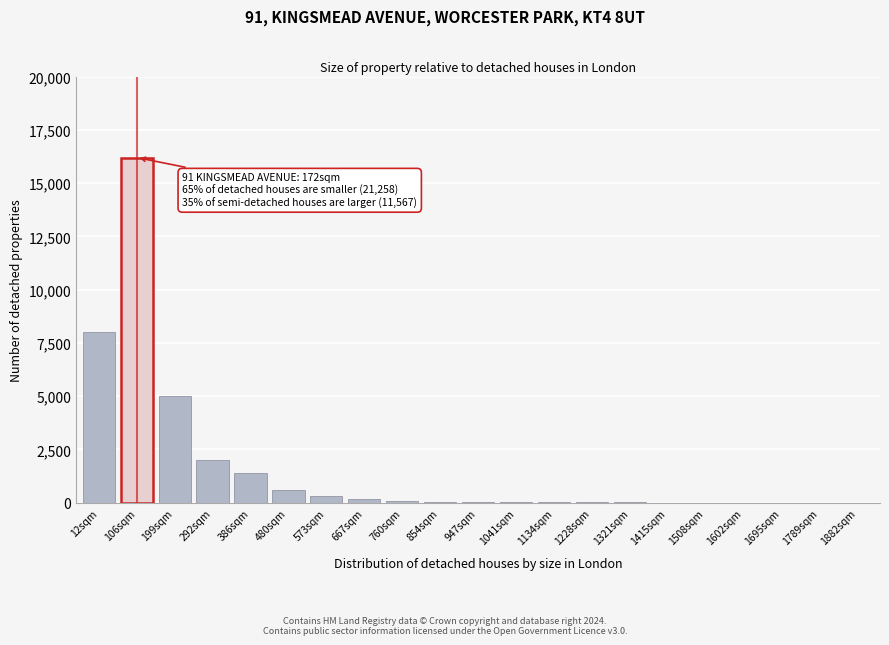

True or false: the data shows 2 at 1695sqm.

True